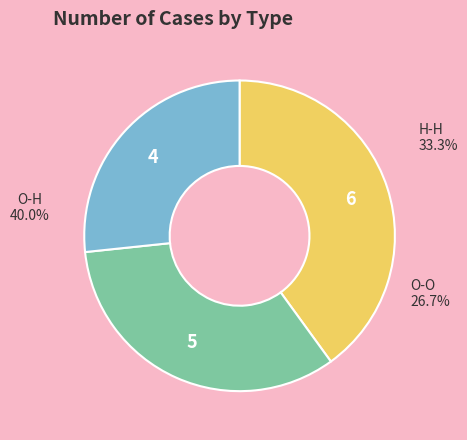

Is it true that O-H is 40% of the pie?

True